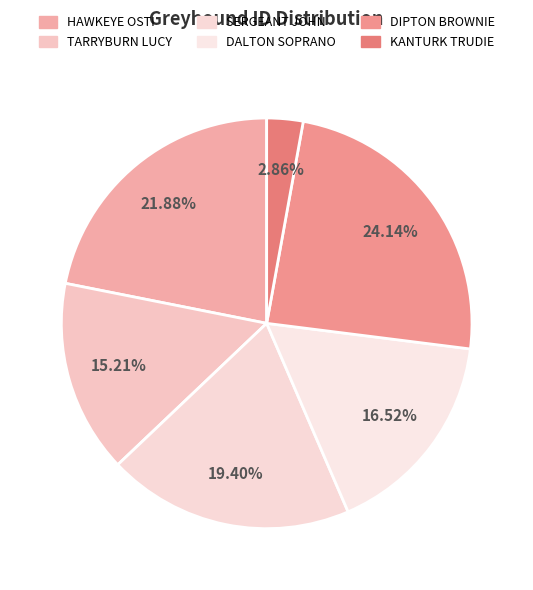

What portion of the pie excludes KANTURK TRUDIE?

97.1%